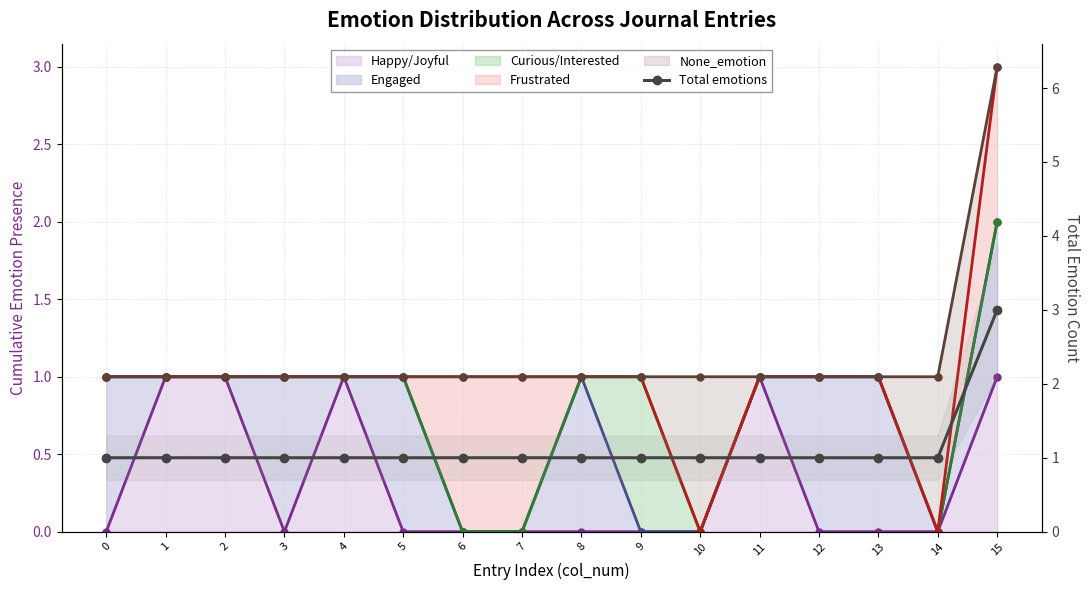

What is the difference between the maximum and minimum values?

2